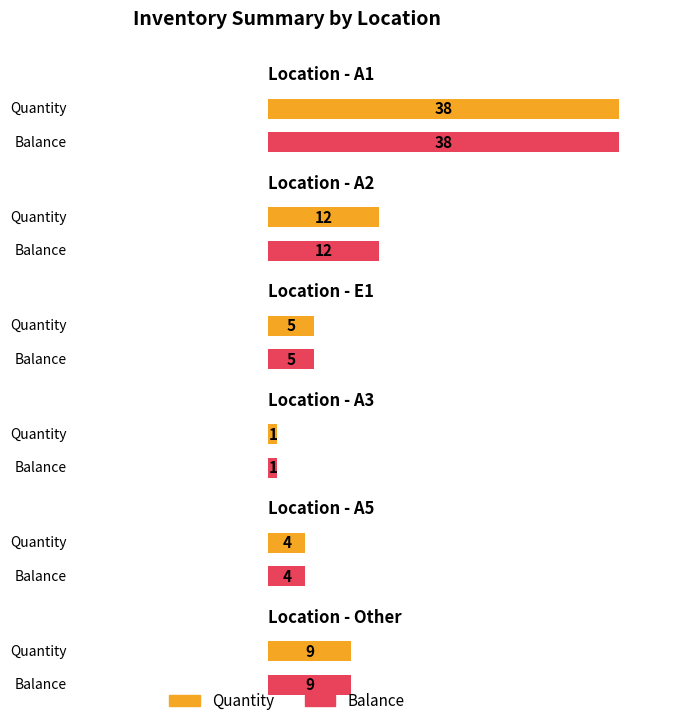

At A1, list the series in order from largest to smallest.

Quantity, Balance